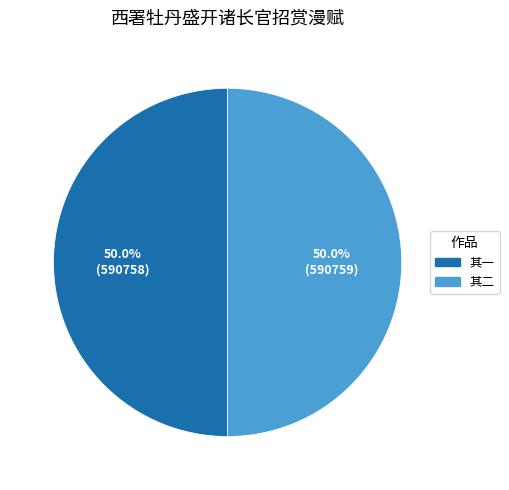

Combined, what portion of the pie is 其一 and 其二?

100.0%